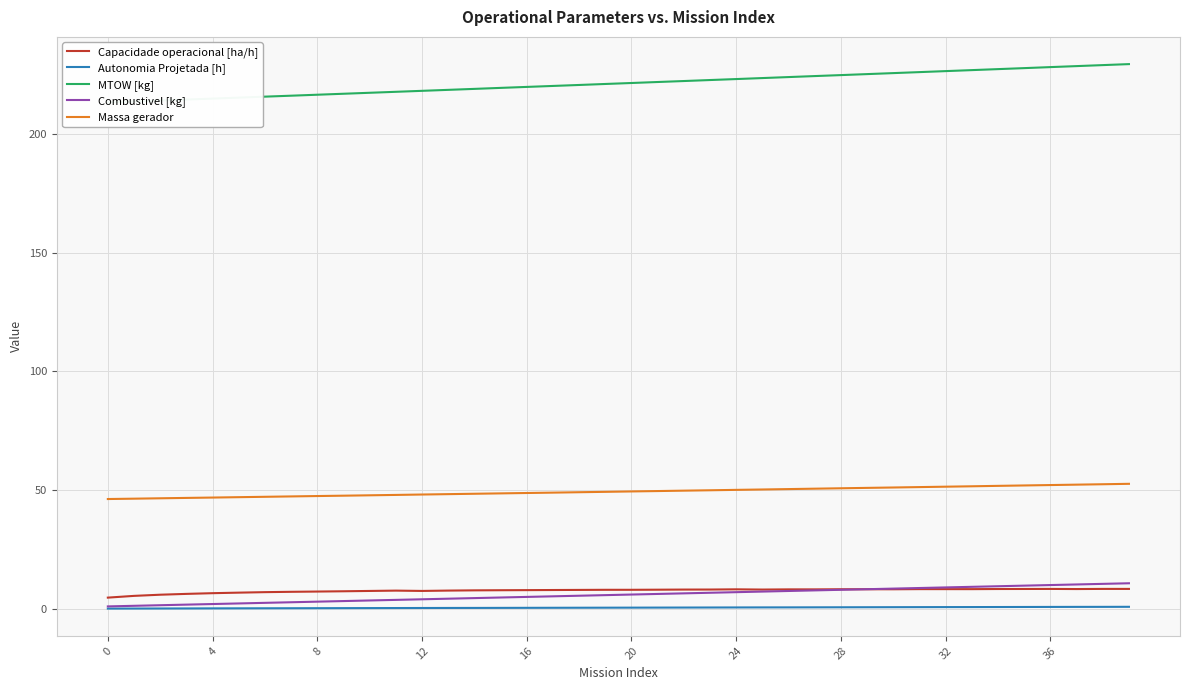

How many values in the Massa gerador series are below 49?

18